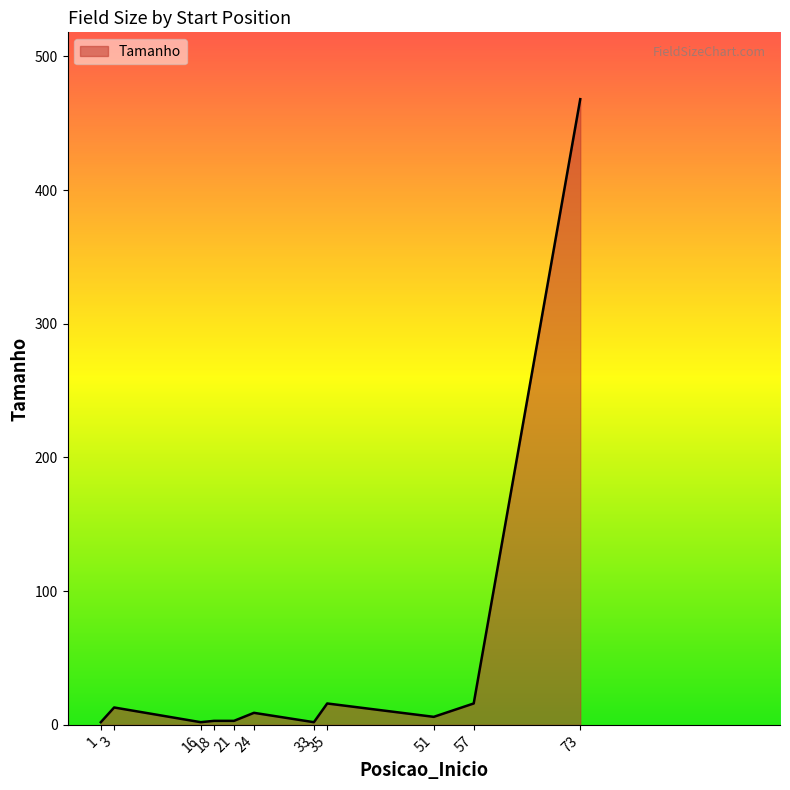

The value at 57 is 16. True or false?

True